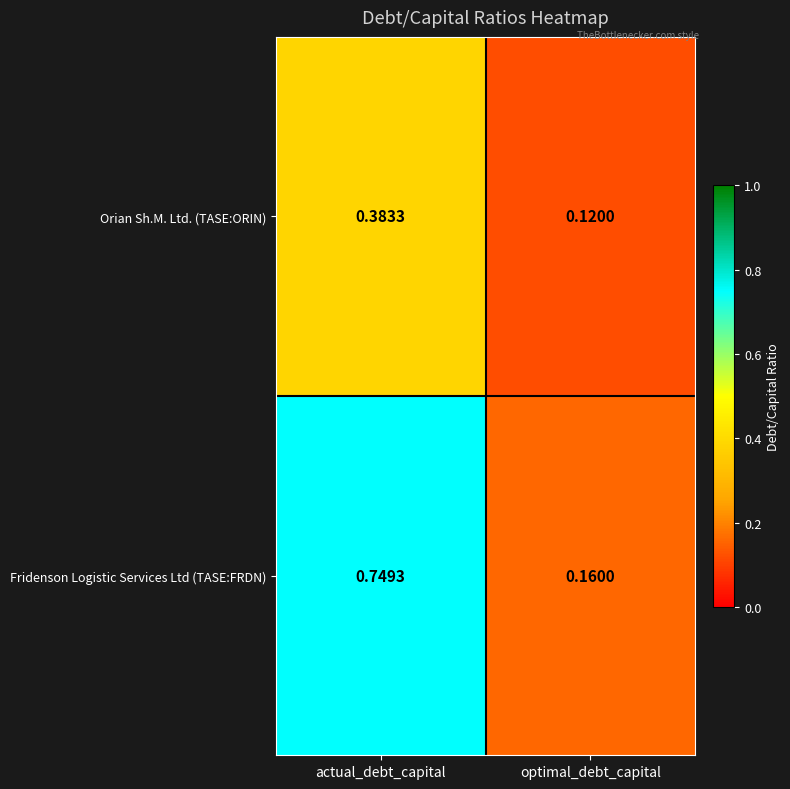

List the series in order of their peak value, lowest first.

Orian Sh.M. Ltd. (TASE:ORIN), Fridenson Logistic Services Ltd (TASE:FRDN)